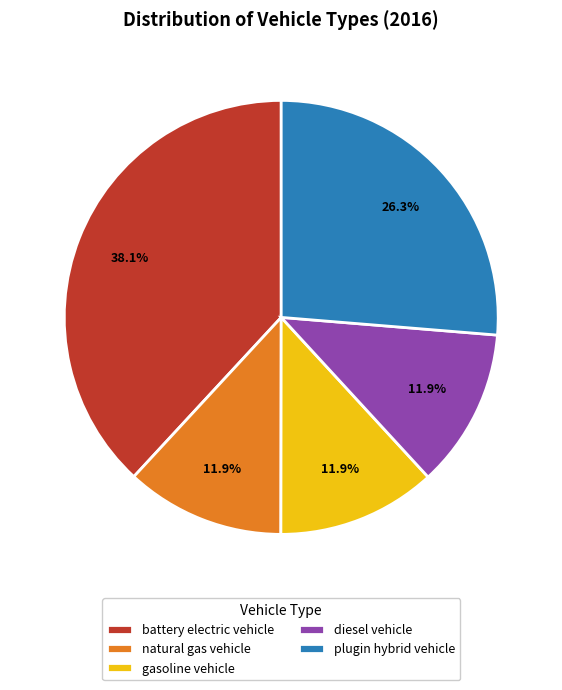

To the nearest percent, what is the average slice percentage?

20%